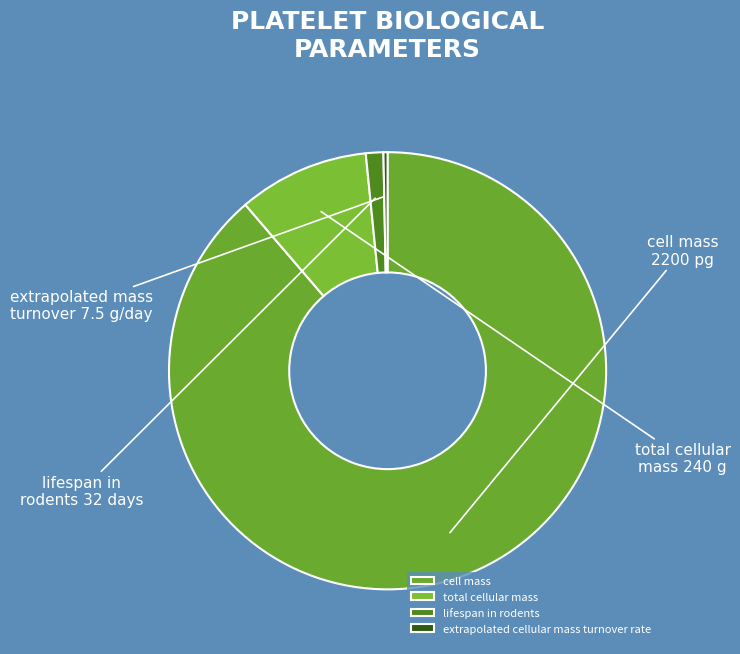

How many slices are in this pie chart?

4